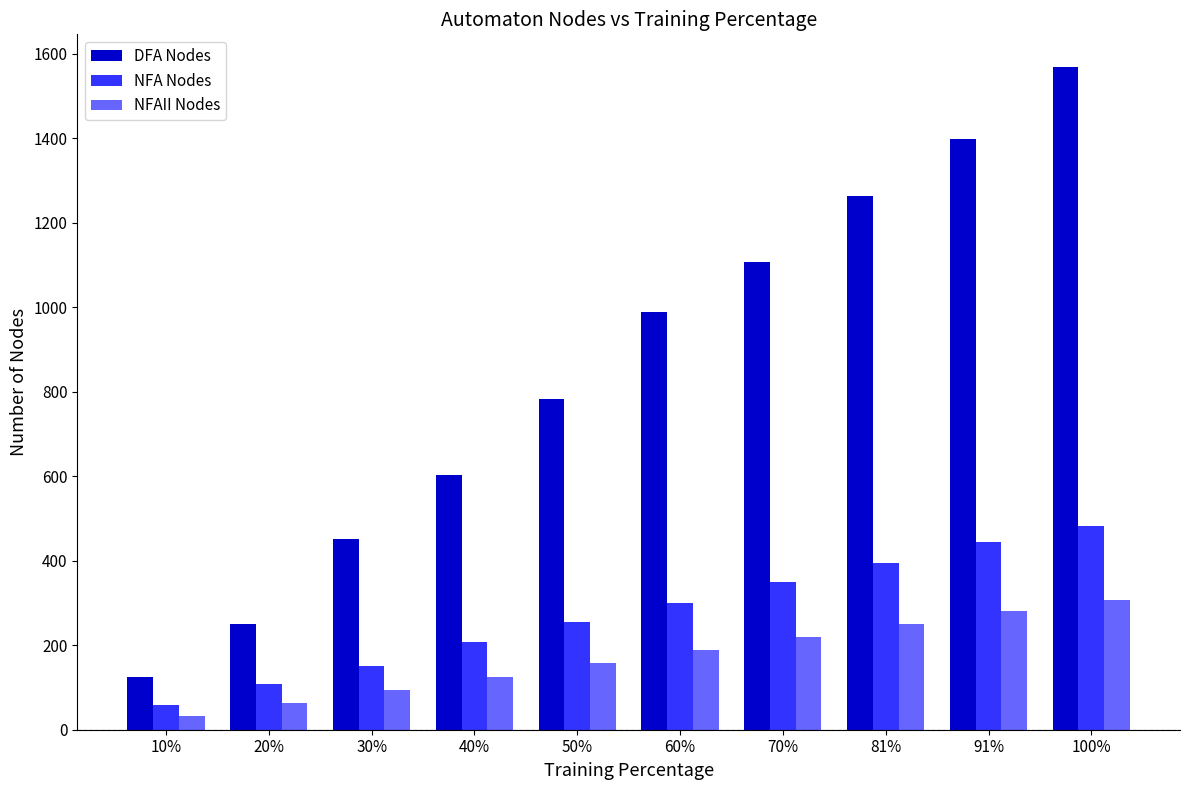

At 30%, list the series in order from smallest to largest.

NFAII Nodes, NFA Nodes, DFA Nodes